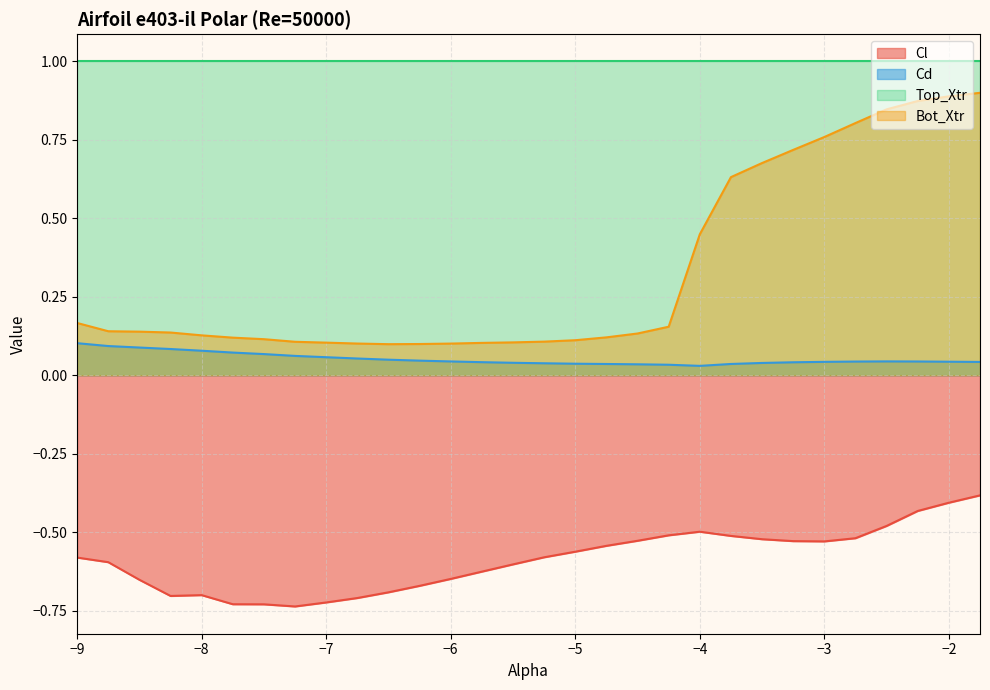

Is the value of Cl at -5.25 greater than the value of Bot_Xtr at -5.0?

No